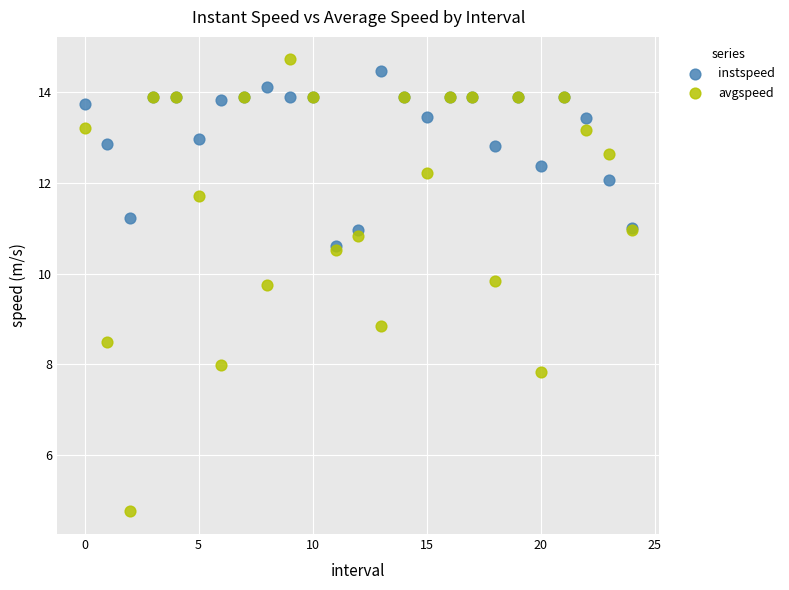

Which series reaches the maximum Y coordinate?

avgspeed